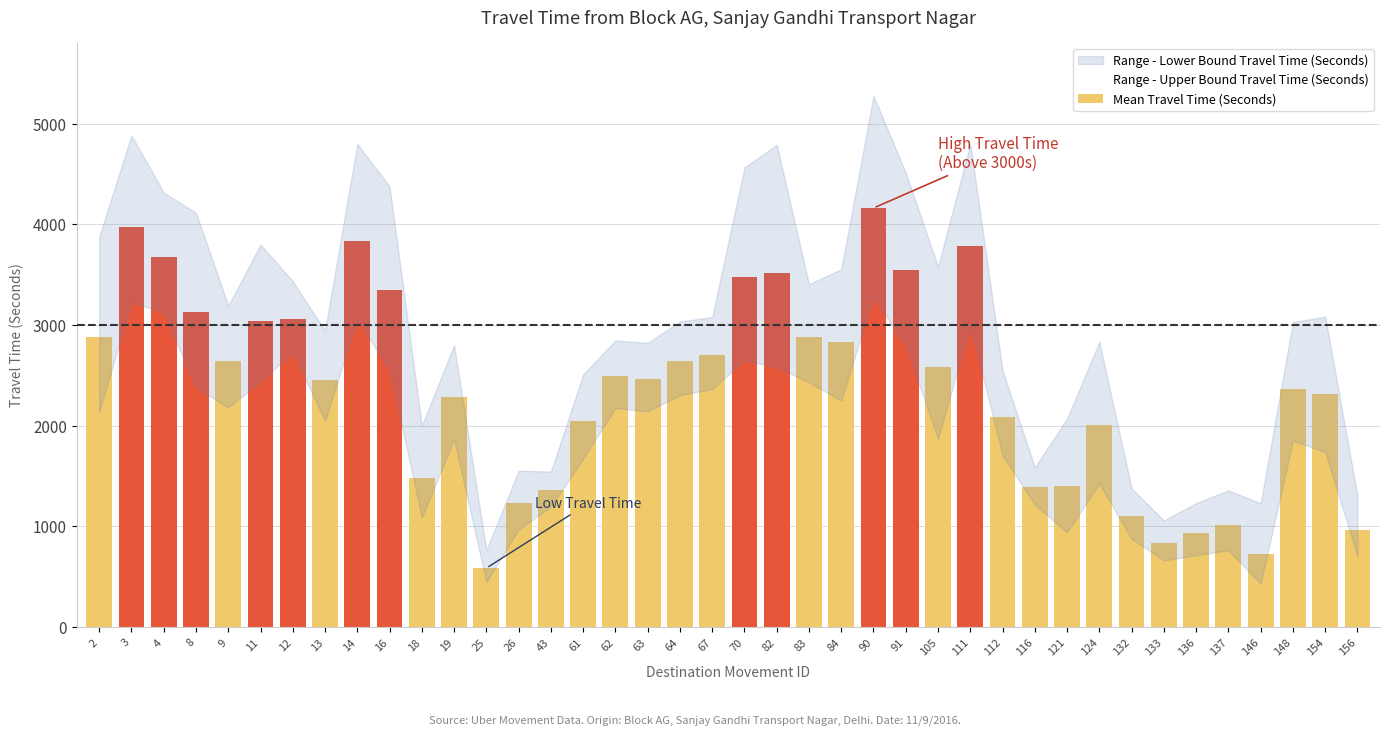

What is the change in value from 67 to 156?

-1738